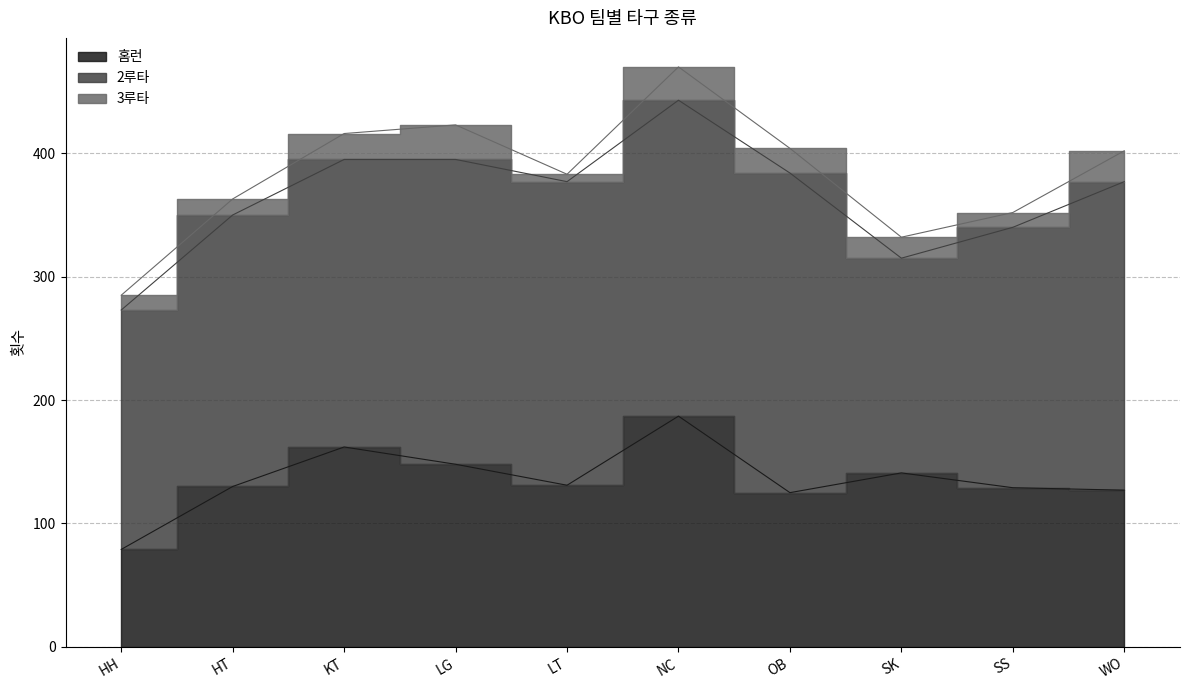

List the series in order of their overall mean, highest first.

2루타, 홈런, 3루타